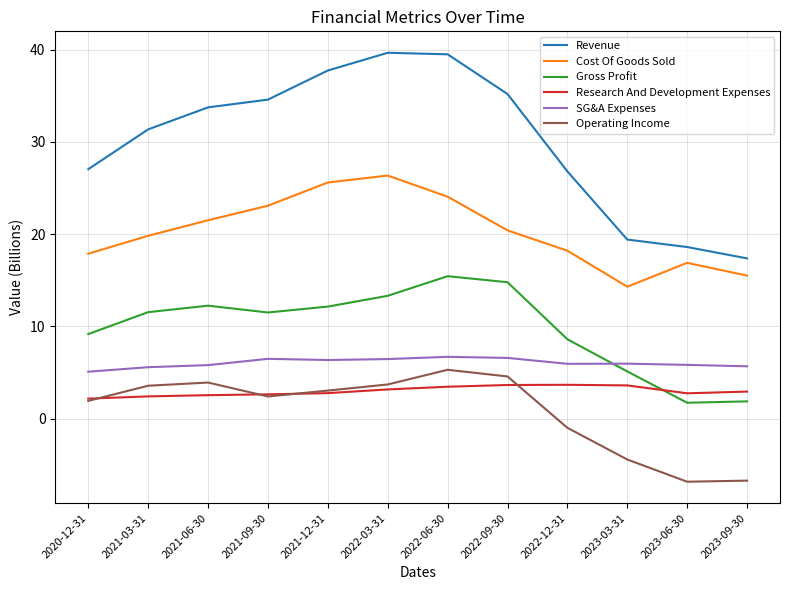

What is the difference between the SG&A Expenses values at 2022-06-30 and 2021-03-31?

1.1